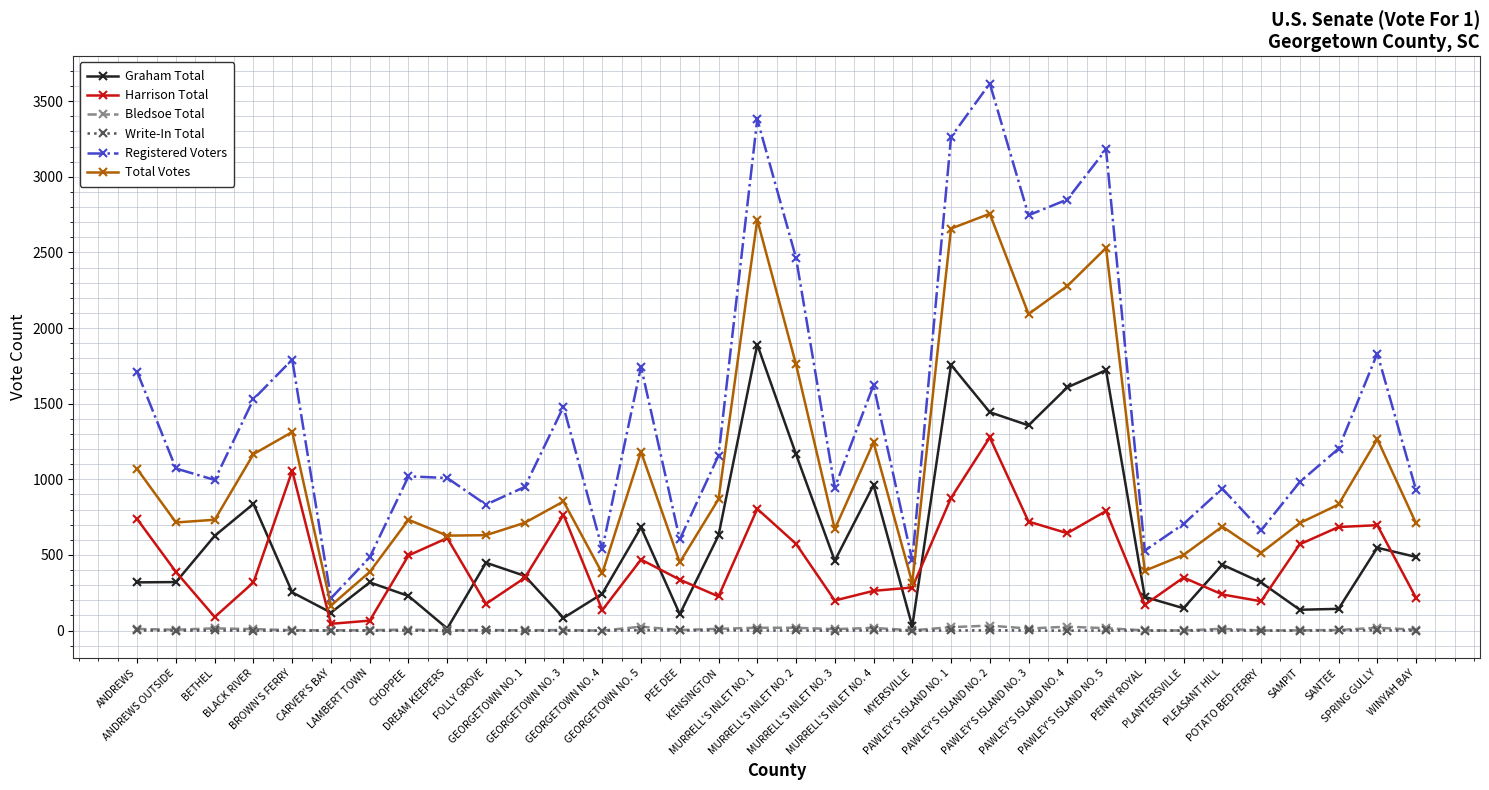

At which label does Harrison Total reach its peak?

PAWLEY'S ISLAND NO. 2